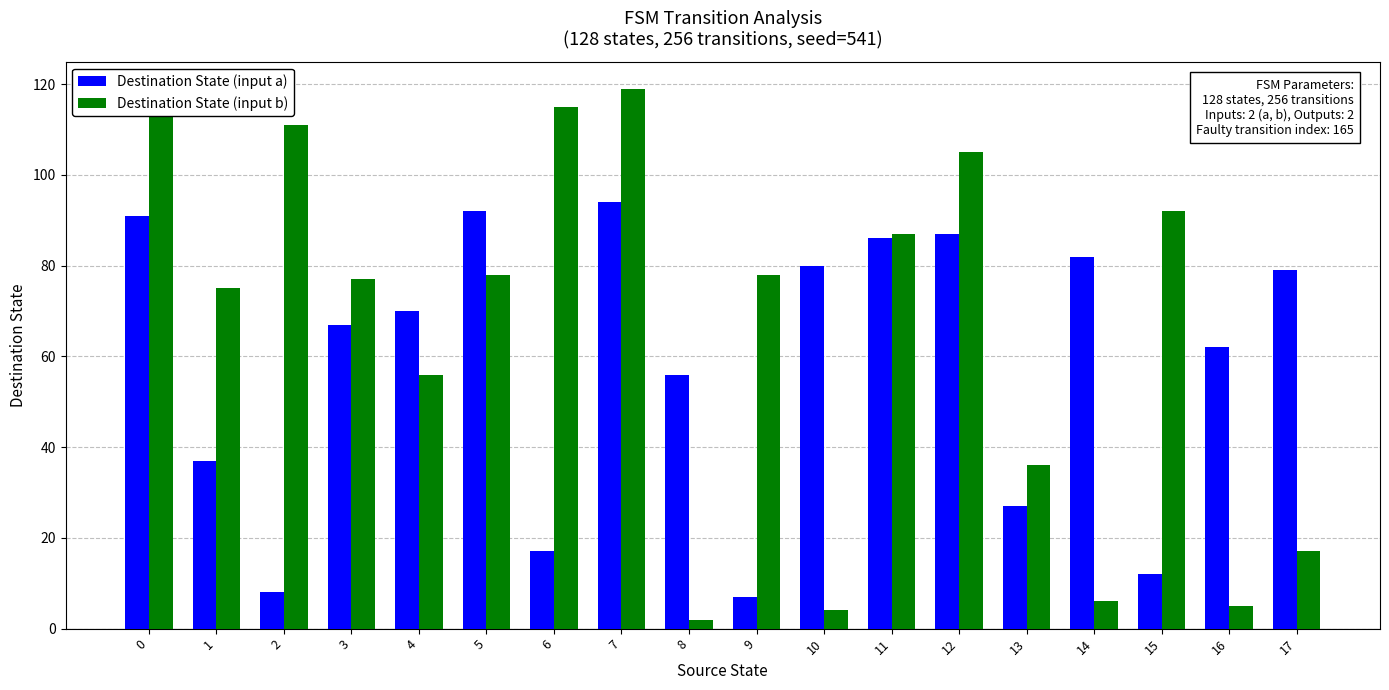

At which label is Destination State (input b) closest to 60?

4